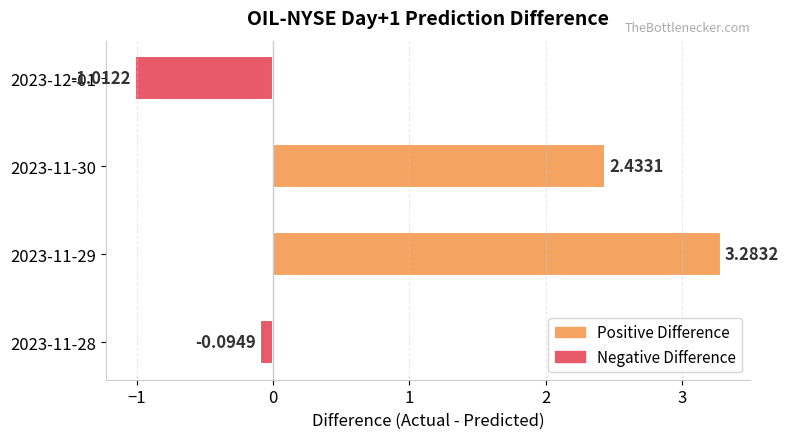

What is the difference between the second highest and minimum values?

3.4